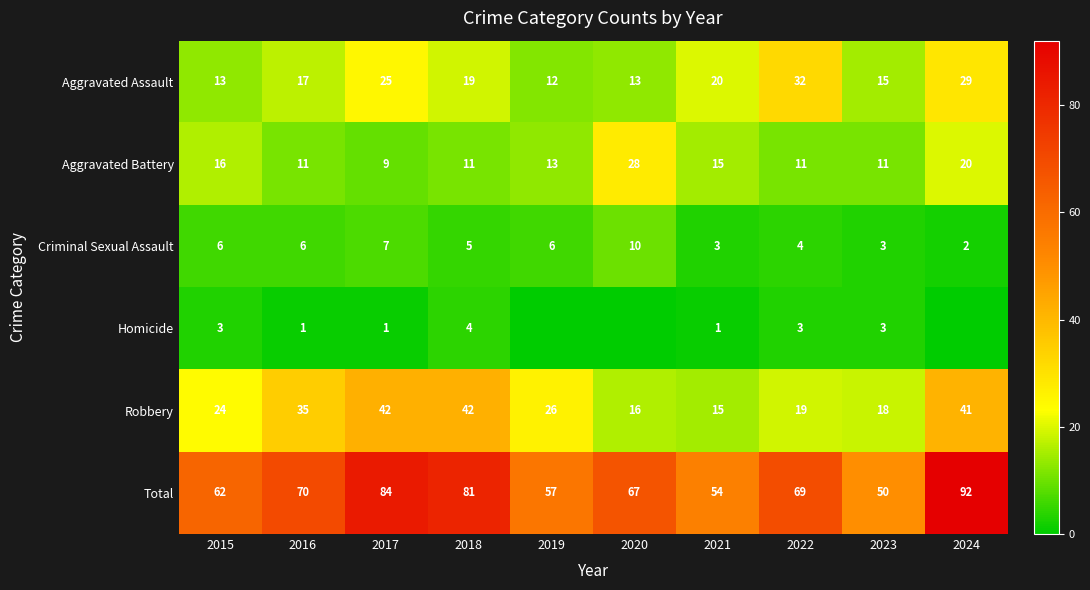

Which series changed the most between 2021 and 2023?

Aggravated Assault